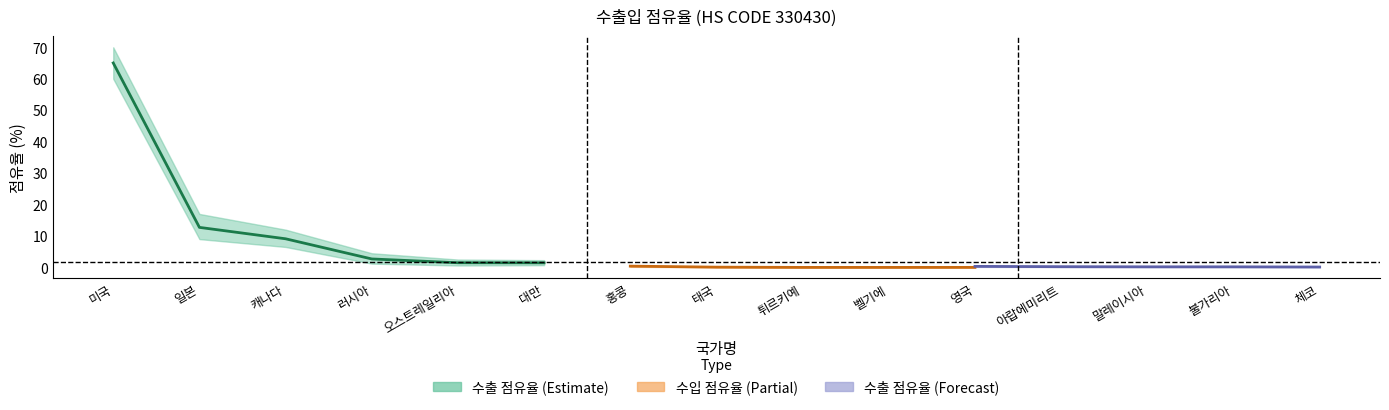

The 수입 점유율 series shows 0.0 at 말레이시아. True or false?

False